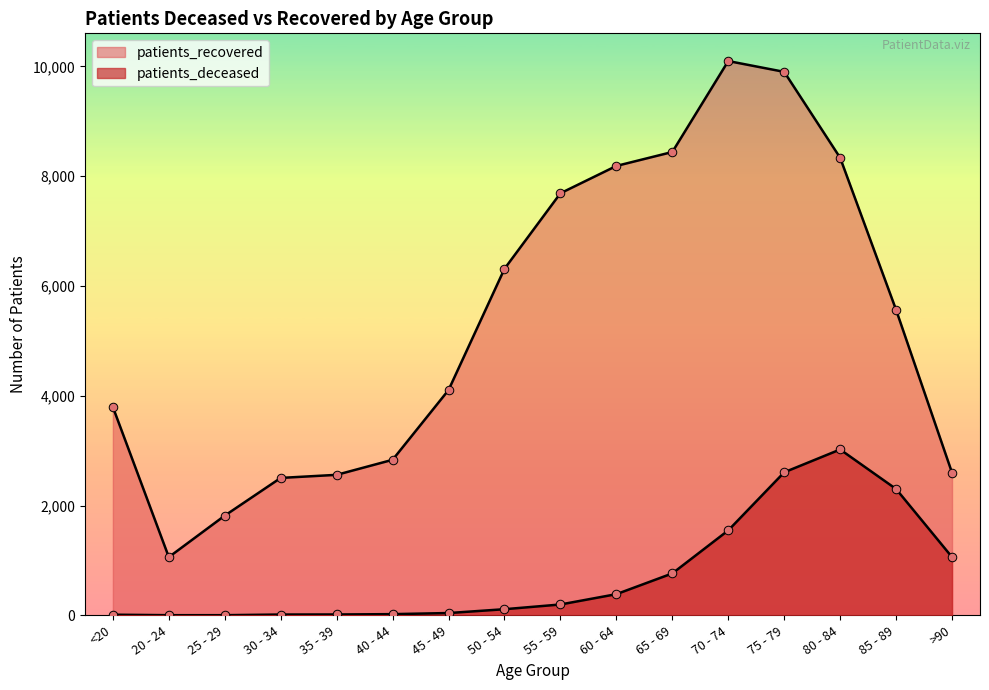

Which series has the largest total across all categories?

patients_recovered